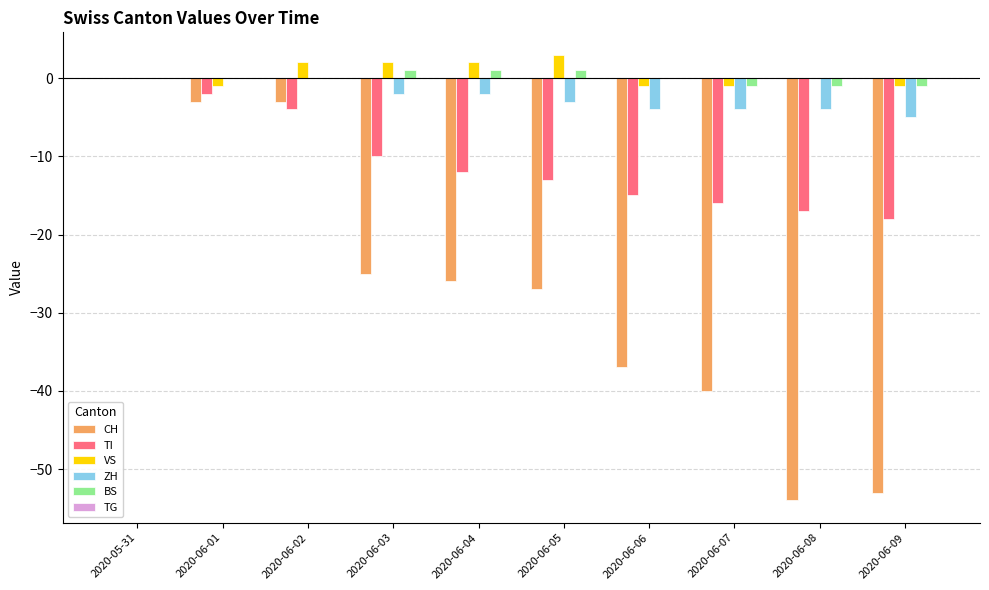

Is it true that TI equals -12 at 2020-06-04?

True